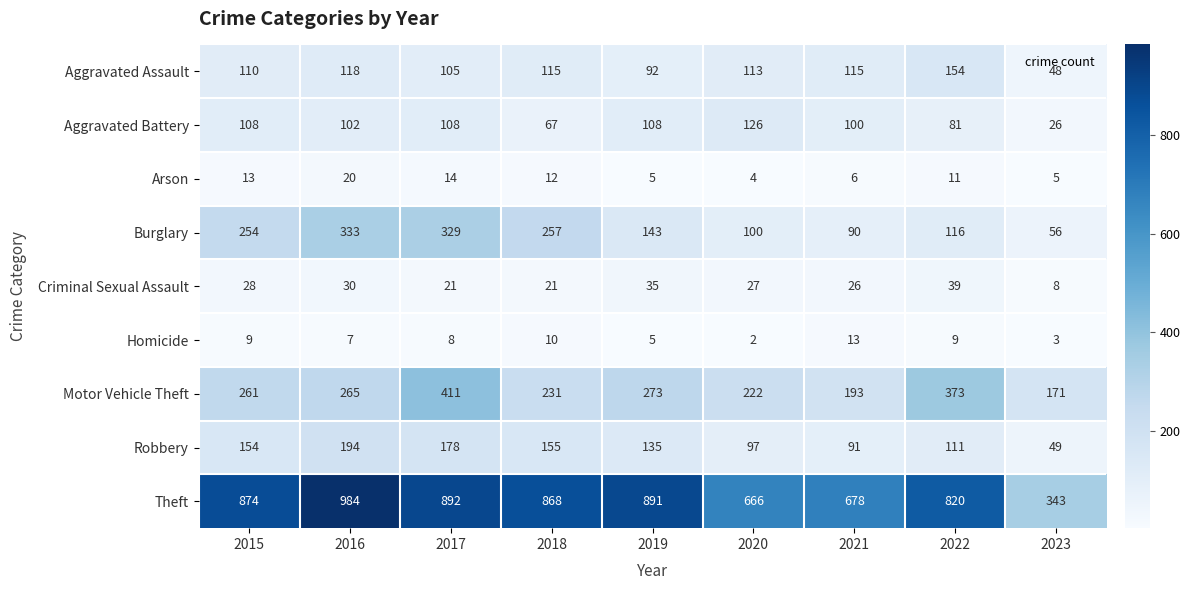

How many data points does each series have?

9